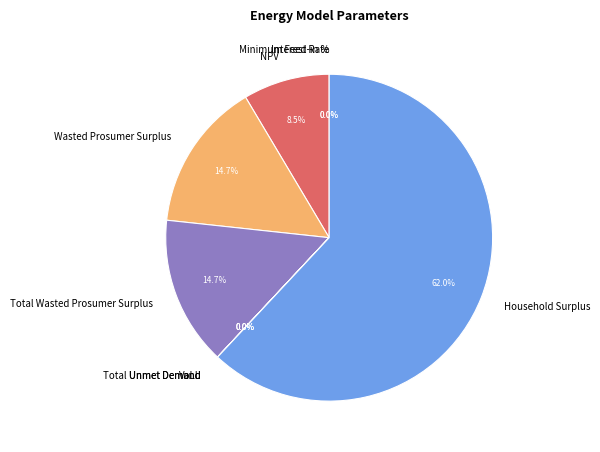

Count the number of slices in the pie.

9